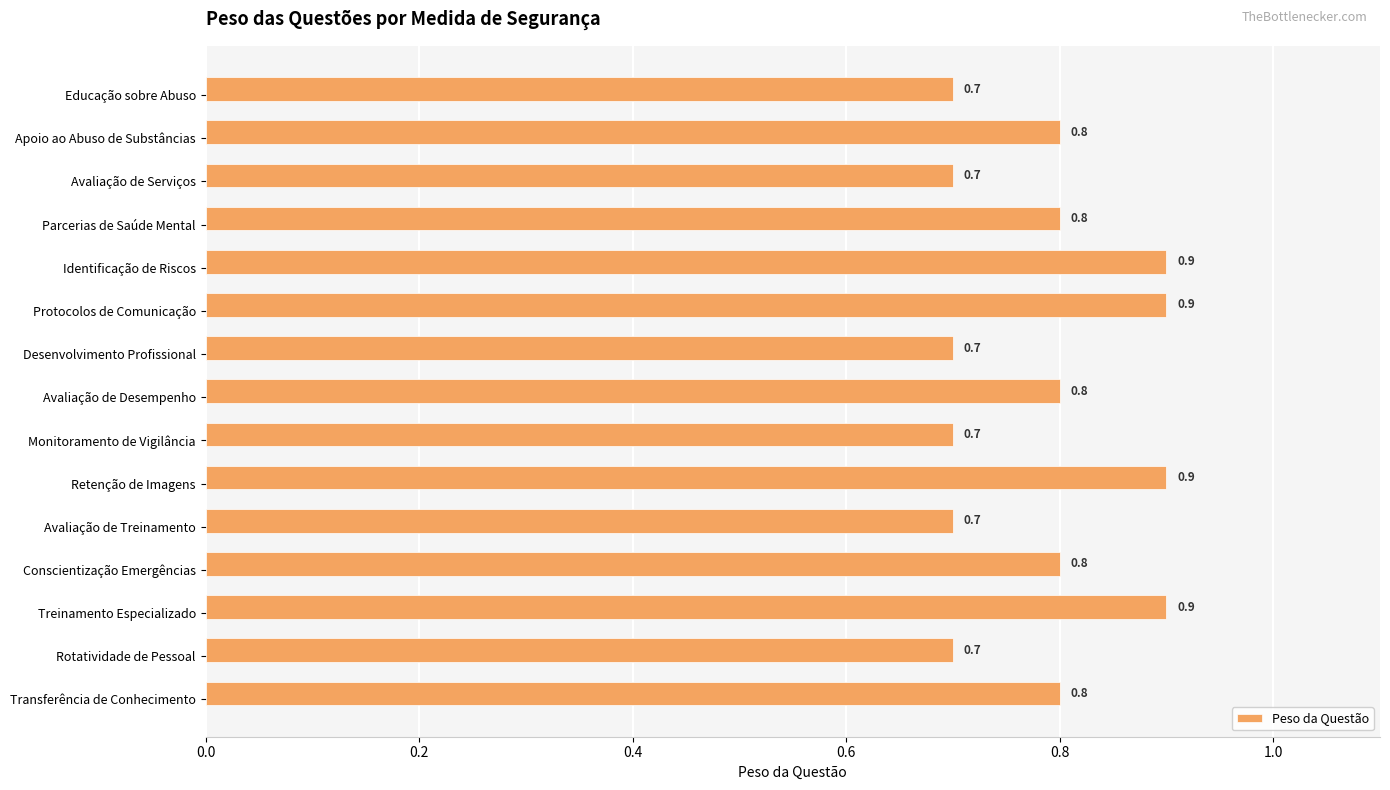

What is the maximum value shown in the chart?

0.9